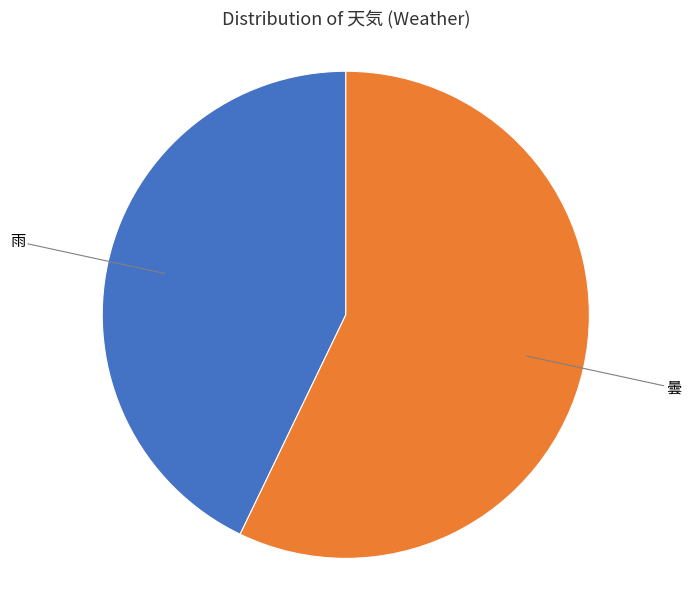

Does any single category account for the majority?

Yes